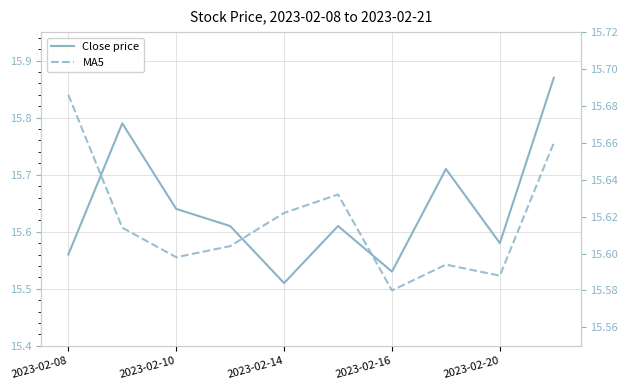

Where is MA5 nearest to the value 15?

2023-02-16